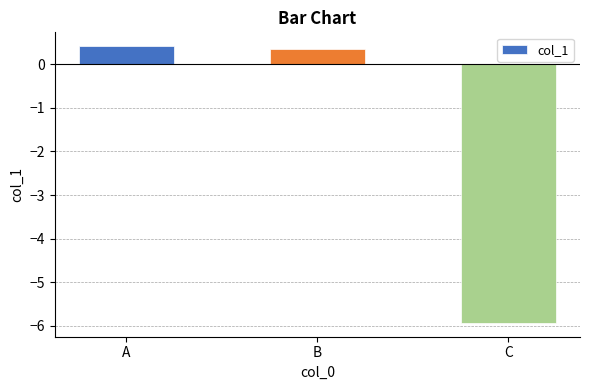

Read the value at C.

-5.9